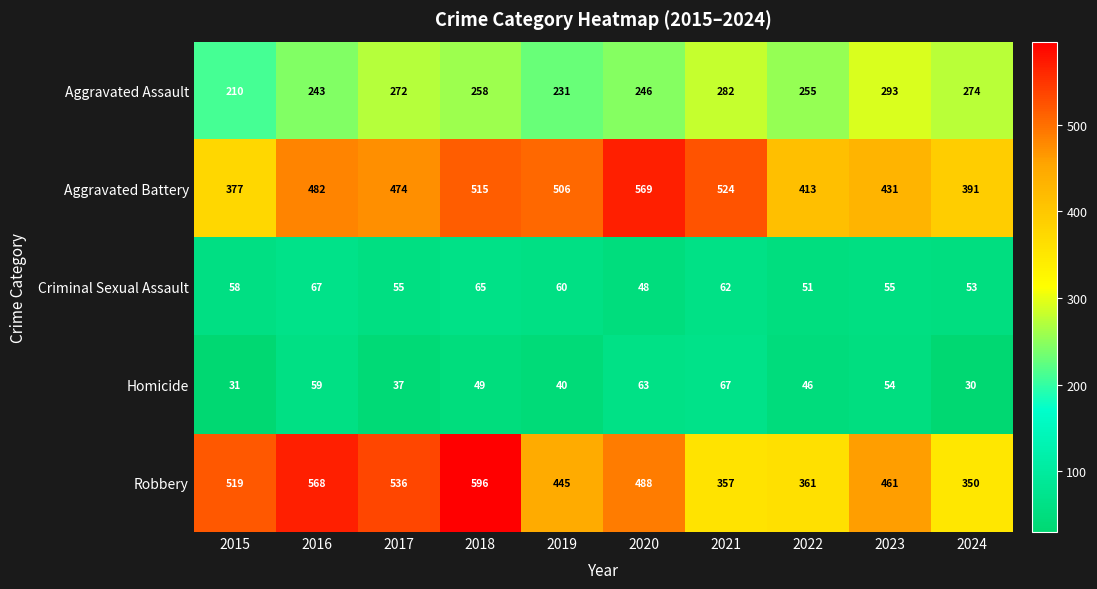

Is it true that Aggravated Battery equals 413 at 2022?

True